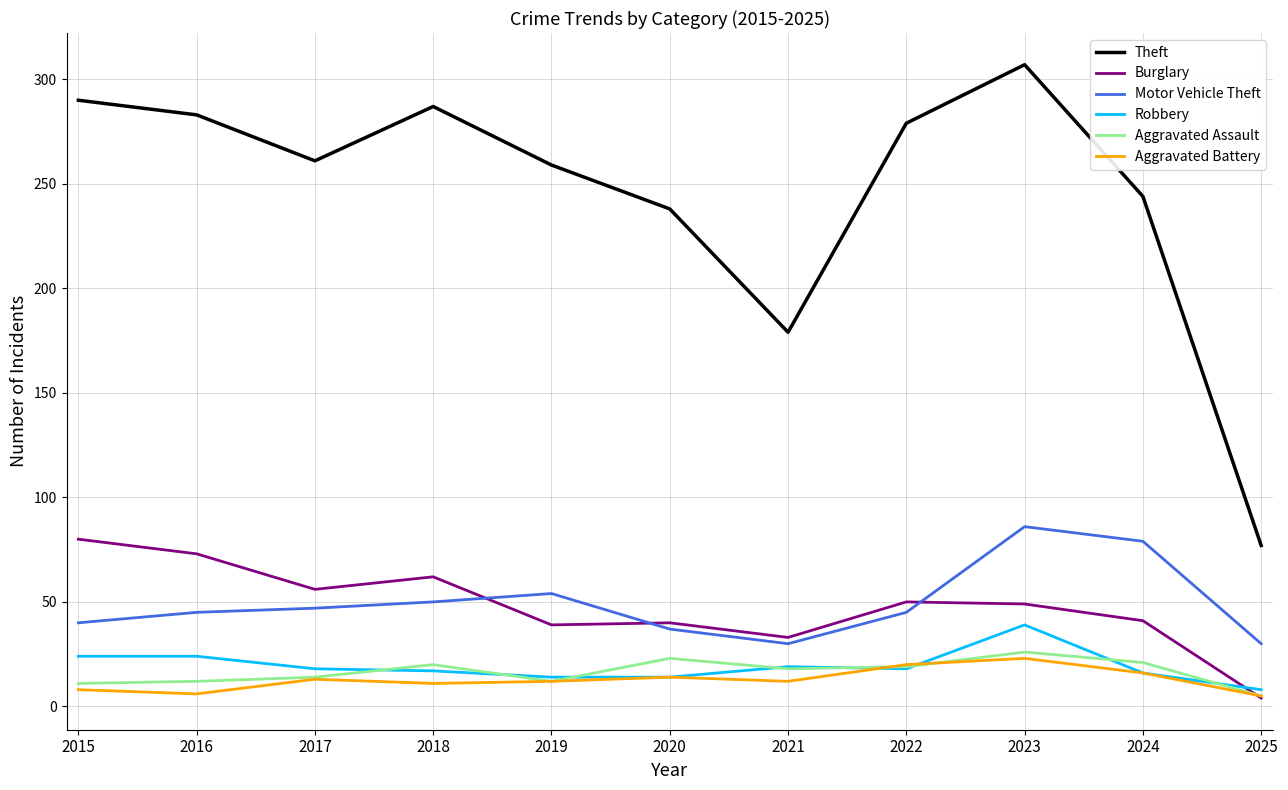

Is the value of Theft at 2024 greater than the value of Aggravated Assault at 2015?

Yes